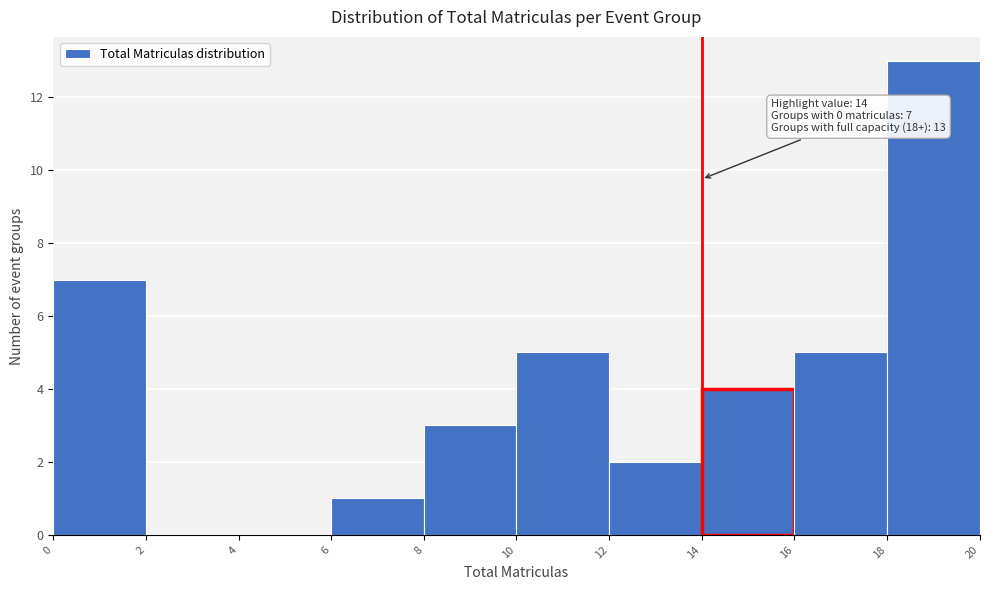

Over which range of the x-axis is the bar tallest?

18 to 20